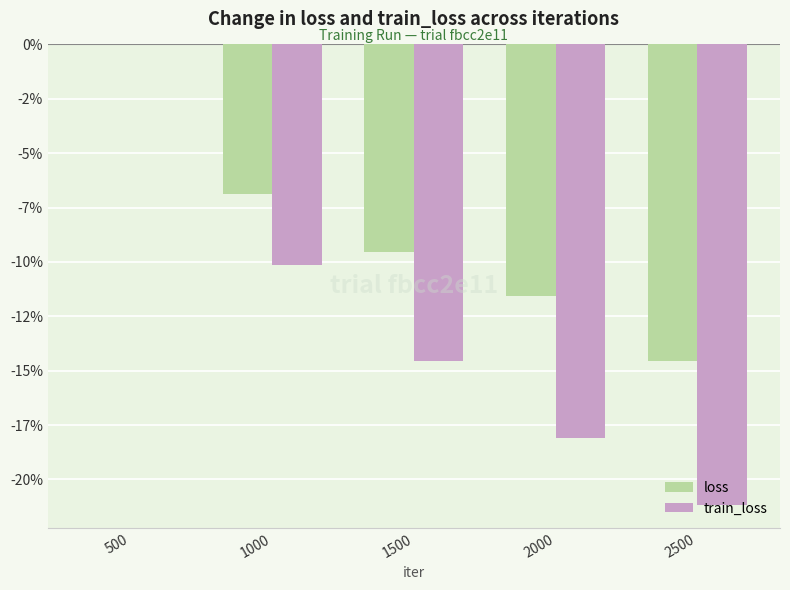

Reading right to left, extract all data points from this chart.

loss: -14.6	-11.5	-9.6	-6.9	0.0
train_loss: -21.2	-18.1	-14.6	-10.1	0.0